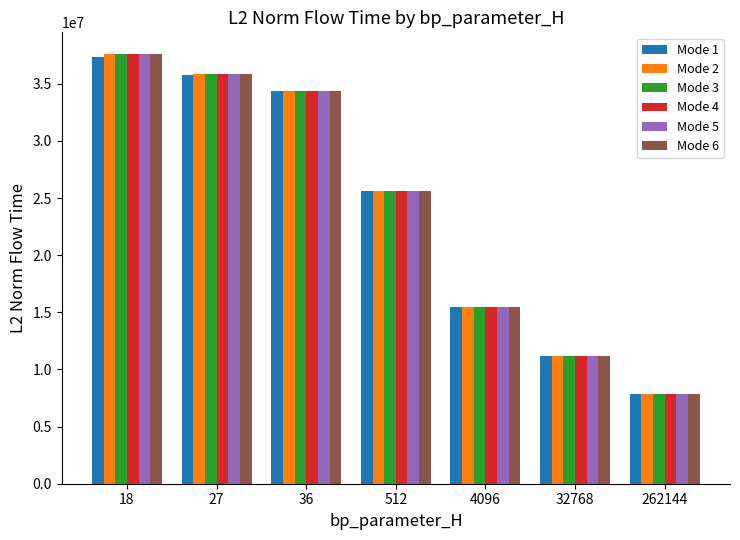

What is the approximate value of Mode 6 at 36?

34366666.4